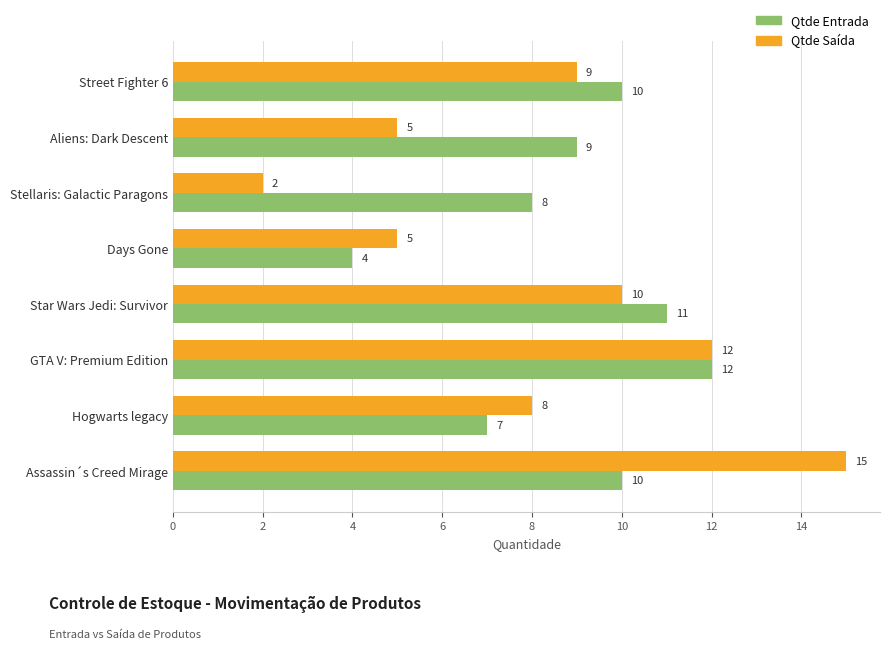

Is the value of Qtde Saída at Assassin´s Creed Mirage greater than the value of Qtde Entrada at Stellaris: Galactic Paragons?

Yes